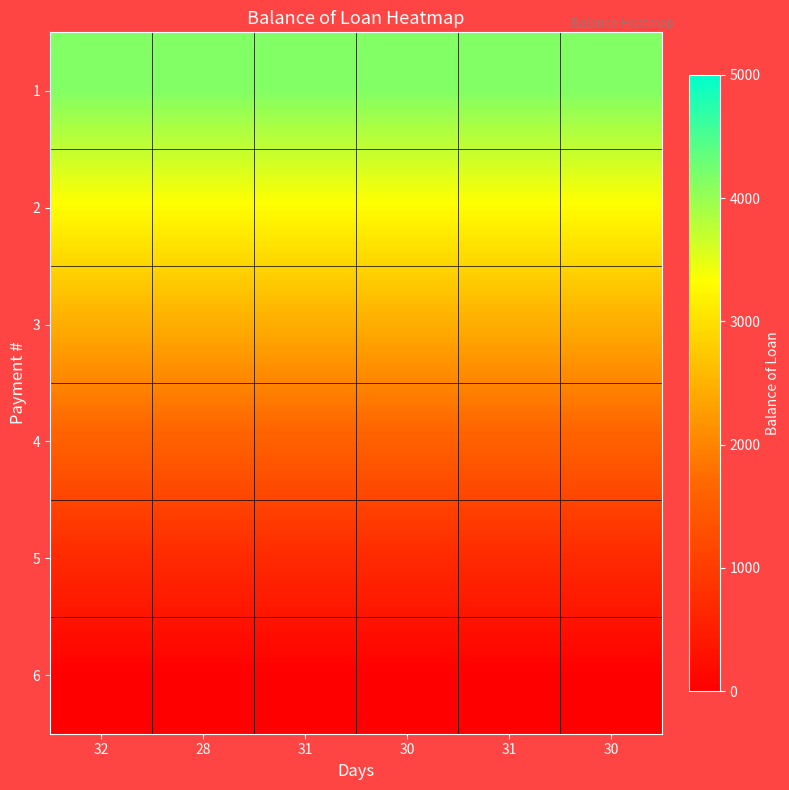

At which category does the chart reach its peak across all series?

32